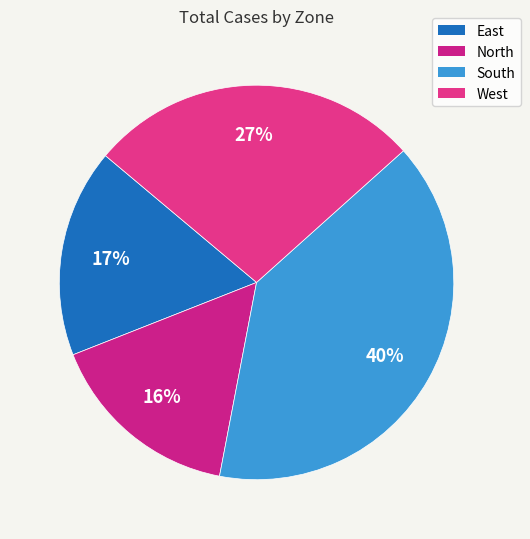

Is there any slice that represents more than half of the pie?

No